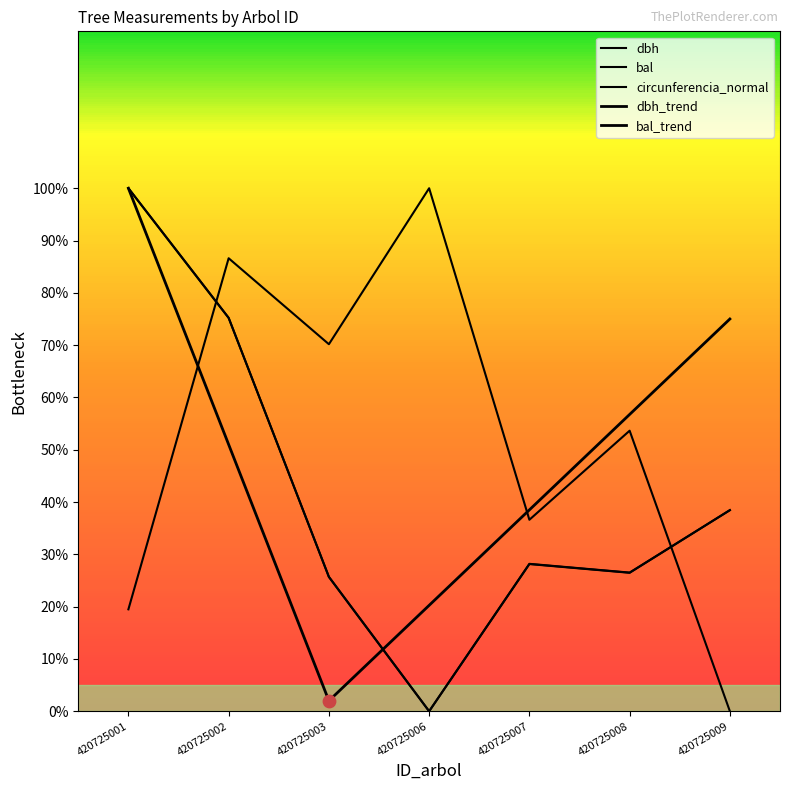

Which series has the largest Y range (max minus min)?

dbh